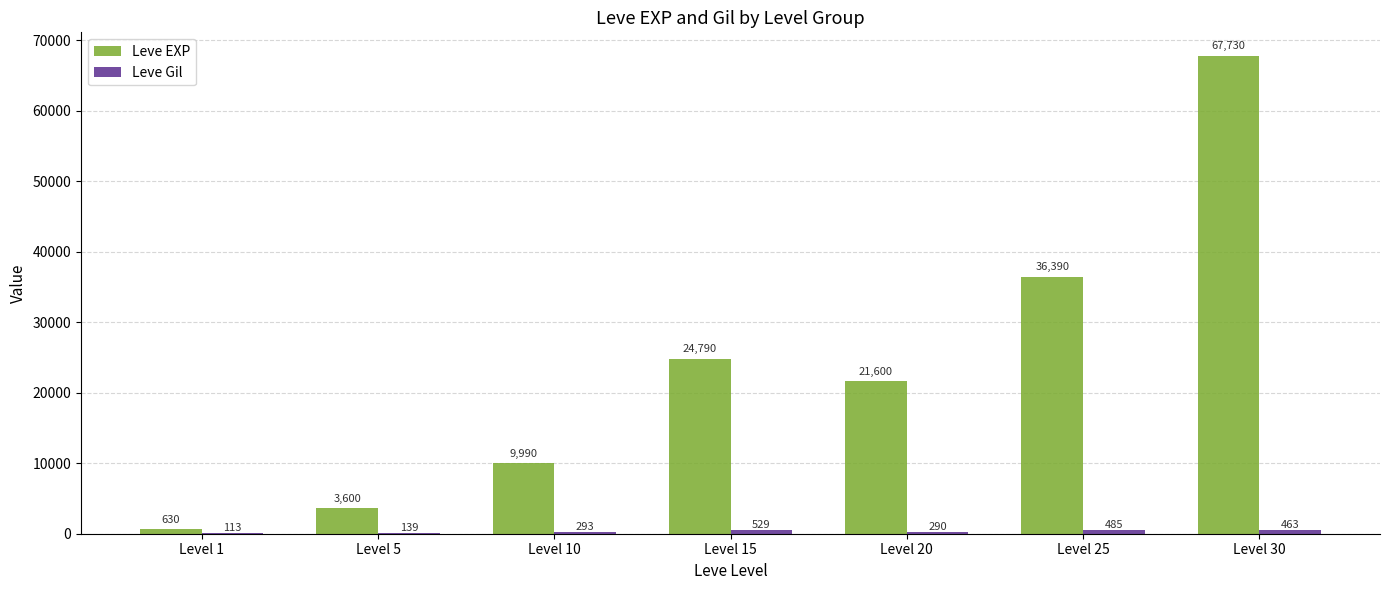

Is it true that Leve EXP equals 21600 at Level 20?

True